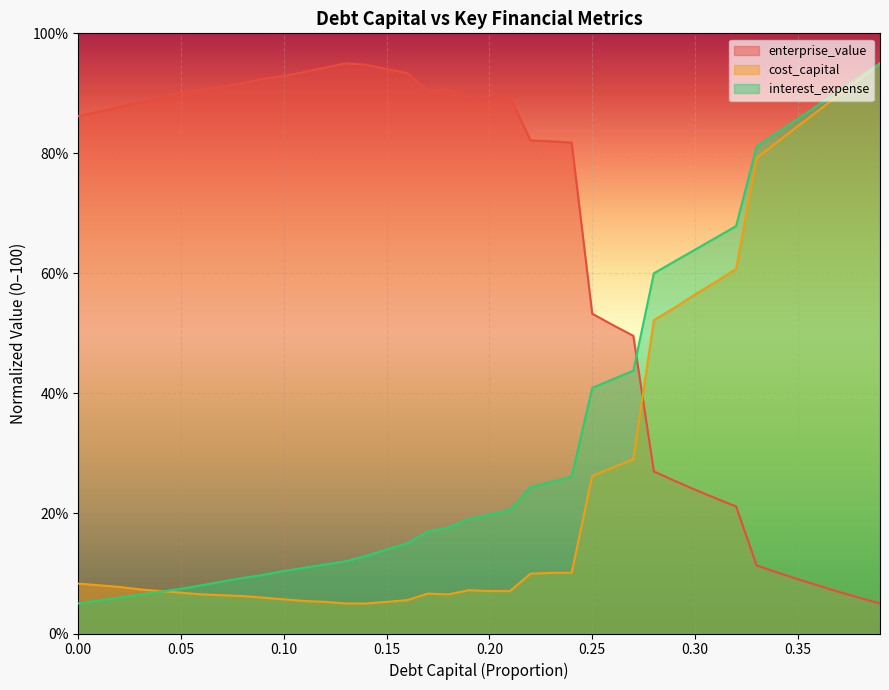

Reading left to right, list all the values displayed in this chart.

cost_capital: 0.0=8.3	0.01=8.0	0.02=7.8	0.03=7.3	0.04=7.1	0.05=6.8	0.06=6.5	0.07=6.4	0.08=6.2	0.09=6.0	0.1=5.7	0.11=5.4	0.12=5.3	0.13=5.0	0.14=5.0	0.15=5.3	0.16=5.6	0.17=6.7	0.18=6.5	0.19=7.2	0.2=7.1	0.21=7.1	0.22=10.0	0.23=10.1	0.24=10.1	0.25=26.3	0.26=27.6	0.27=29.0	0.28=52.2	0.29=54.3	0.3=56.5	0.31=58.6	0.32=60.8	0.33=79.3	0.34=81.9	0.35=84.5	0.36=87.1	0.37=89.8	0.38=92.4	0.39=95.0
enterprise_value: 0.0=86.2	0.01=87.0	0.02=87.7	0.03=88.5	0.04=89.3	0.05=90.1	0.06=90.7	0.07=91.1	0.08=91.7	0.09=92.4	0.1=92.9	0.11=93.6	0.12=94.3	0.13=95.0	0.14=94.8	0.15=94.0	0.16=93.4	0.17=90.4	0.18=90.7	0.19=89.1	0.2=89.2	0.21=89.4	0.22=82.2	0.23=82.0	0.24=81.8	0.25=53.3	0.26=51.4	0.27=49.6	0.28=27.0	0.29=25.5	0.3=24.0	0.31=22.5	0.32=21.2	0.33=11.3	0.34=10.2	0.35=9.1	0.36=8.0	0.37=6.9	0.38=6.0	0.39=5.0
interest_expense: 0.0=5.0	0.01=5.5	0.02=6.0	0.03=6.5	0.04=7.0	0.05=7.5	0.06=8.0	0.07=8.7	0.08=9.3	0.09=9.8	0.1=10.4	0.11=11.0	0.12=11.5	0.13=12.0	0.14=12.9	0.15=14.0	0.16=15.0	0.17=17.0	0.18=17.7	0.19=19.1	0.2=19.8	0.21=20.6	0.22=24.4	0.23=25.3	0.24=26.1	0.25=40.9	0.26=42.4	0.27=43.8	0.28=60.0	0.29=62.0	0.3=64.0	0.31=65.9	0.32=67.9	0.33=81.2	0.34=83.5	0.35=85.8	0.36=88.1	0.37=90.4	0.38=92.7	0.39=95.0